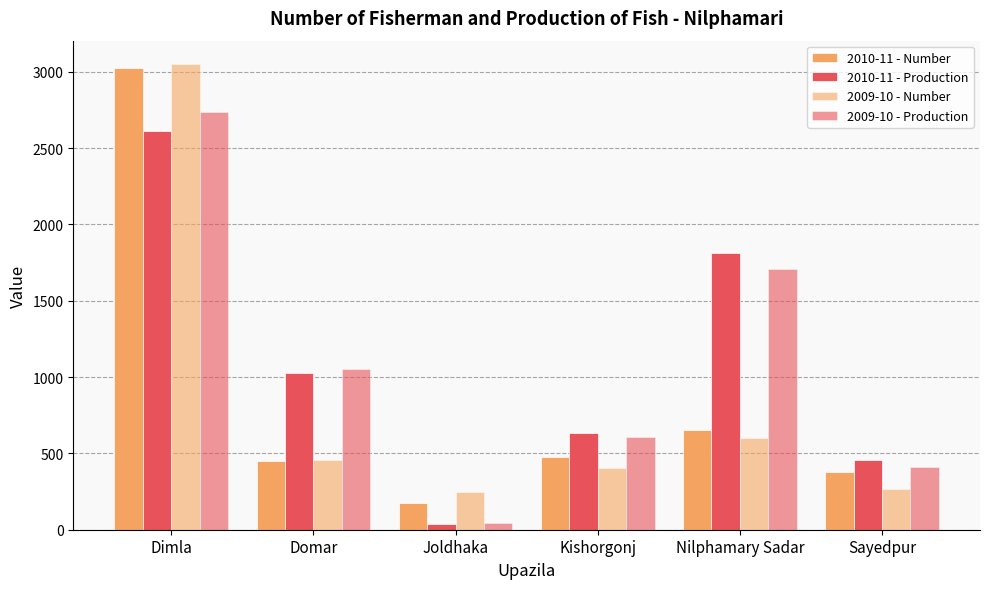

Reading right to left, transcribe all the data shown in this chart.

2010-11 - Number: 376	650	475	175	452	3023
2010-11 - Production: 459	1813	634	36	1025	2614
2009-10 - Number: 268	600	402	250	454	3051
2009-10 - Production: 411	1705	609	42	1050	2737